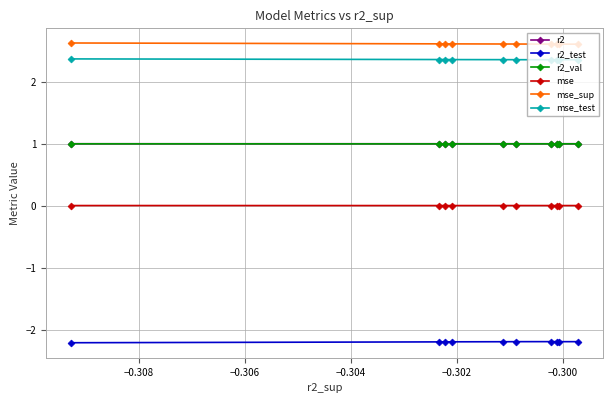

What is the lowest value of the mse_sup series?

2.6